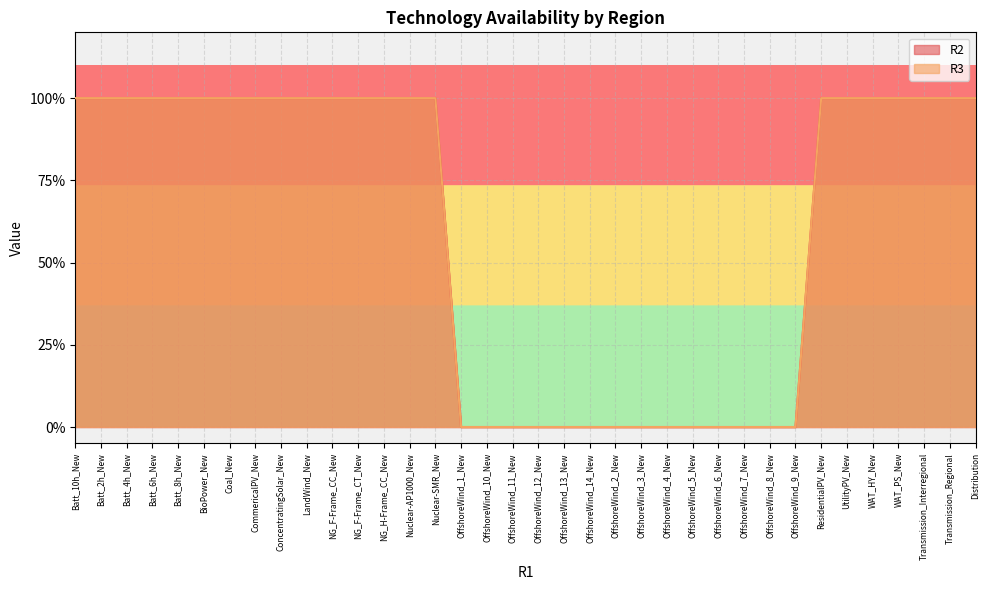

Which series has the largest range (max minus min)?

R2